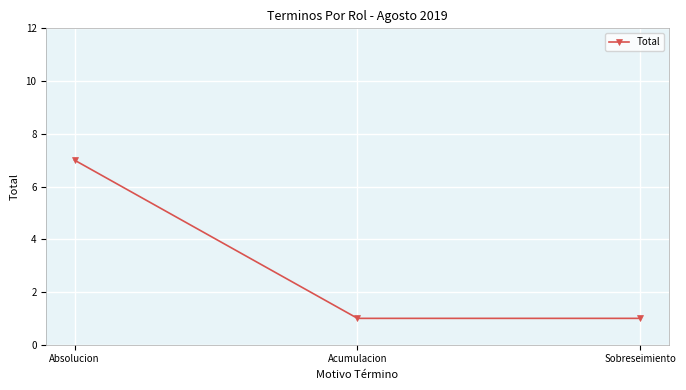

What position from the right is Acumulacion?

2